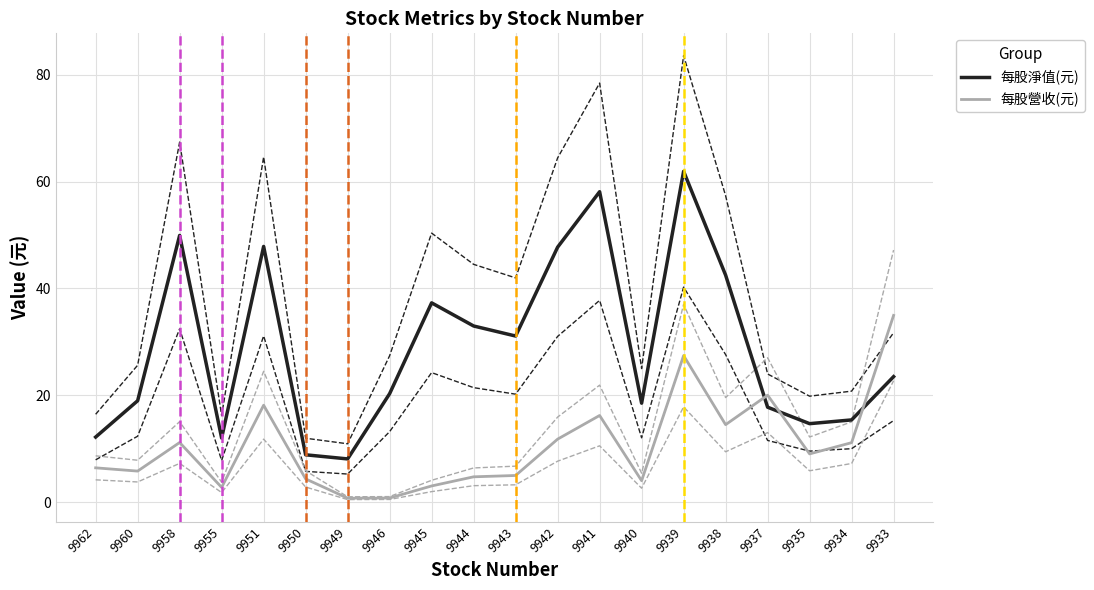

What is the difference between the second highest and second lowest values in the 每股淨值(元) series?

49.2